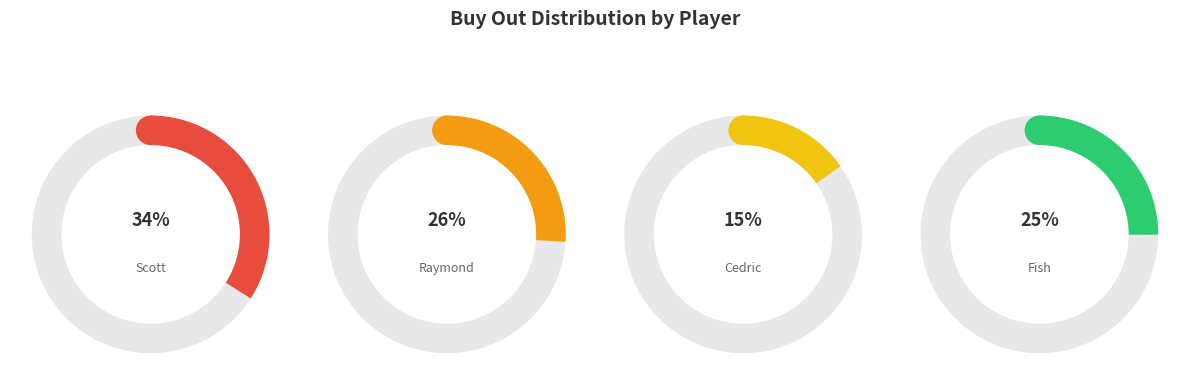

How many segments does this pie chart have?

4